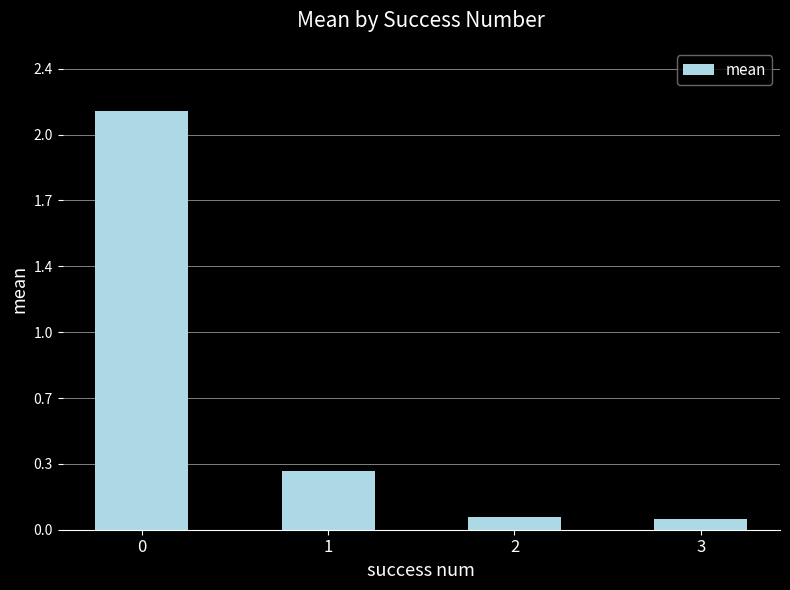

What is the sum of the values at 1 and 0?

2.5